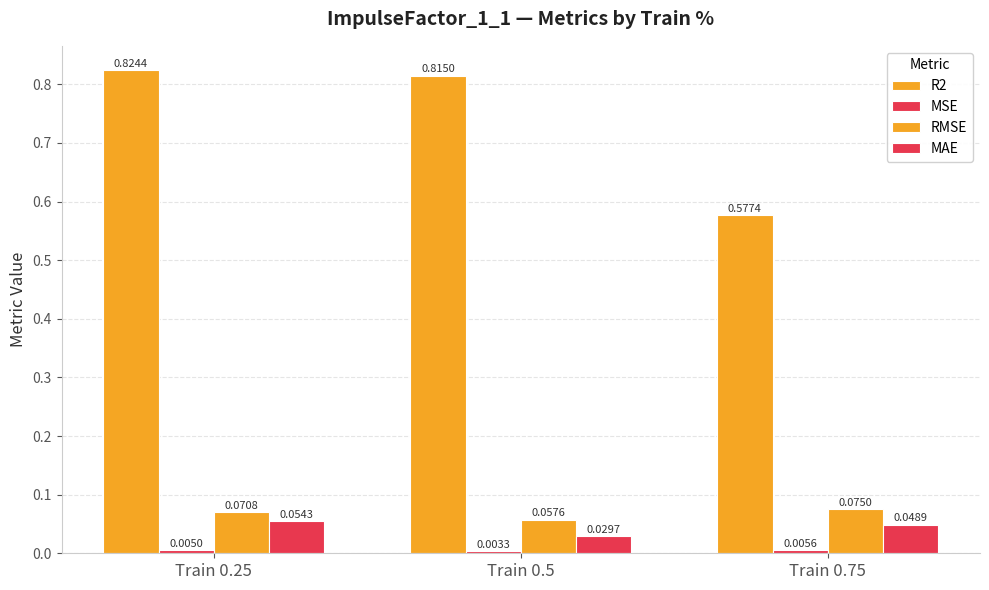

Which has a higher value, Train 0.75 or Train 0.25?

Train 0.25